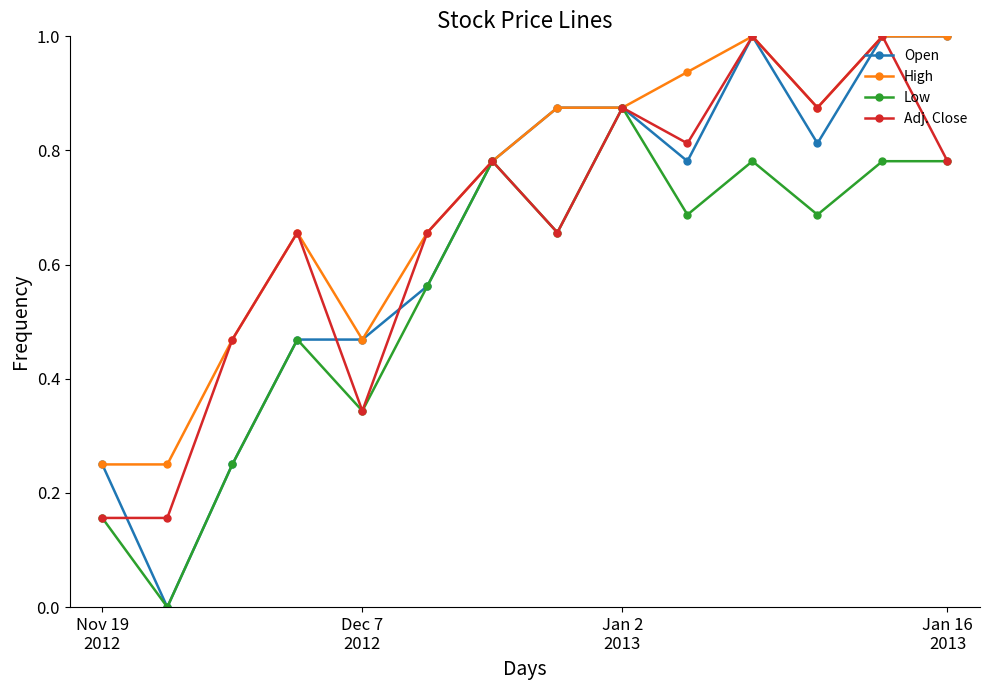

What is the value of the Open point at the 11th from the left?

1.0